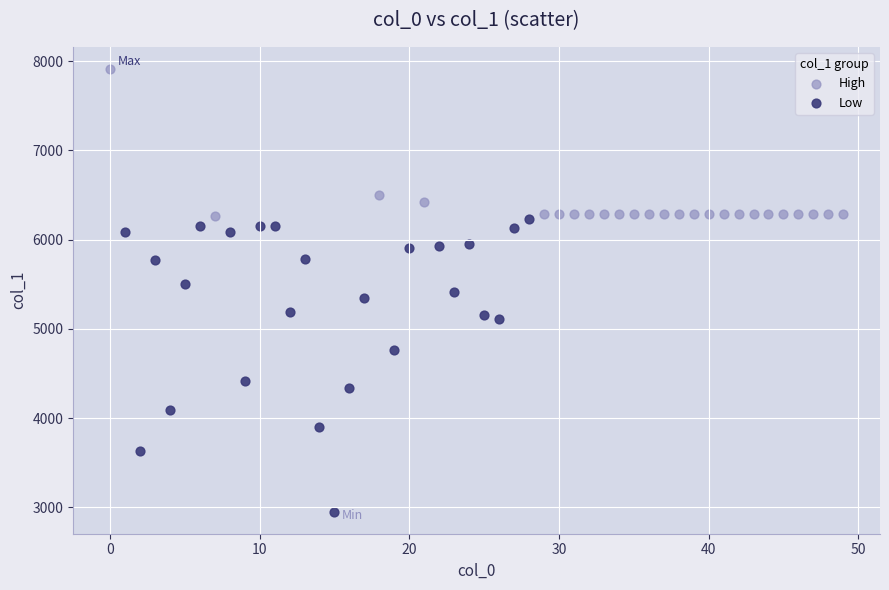

Which series has the widest spread of Y values?

Low